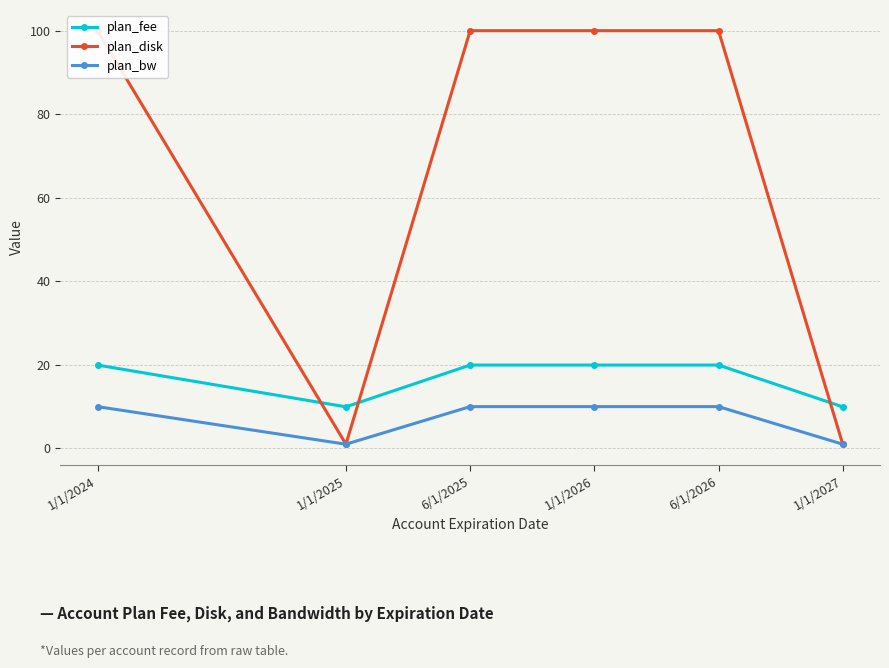

What is the value of the plan_disk point at the 2nd from the left?

1.0